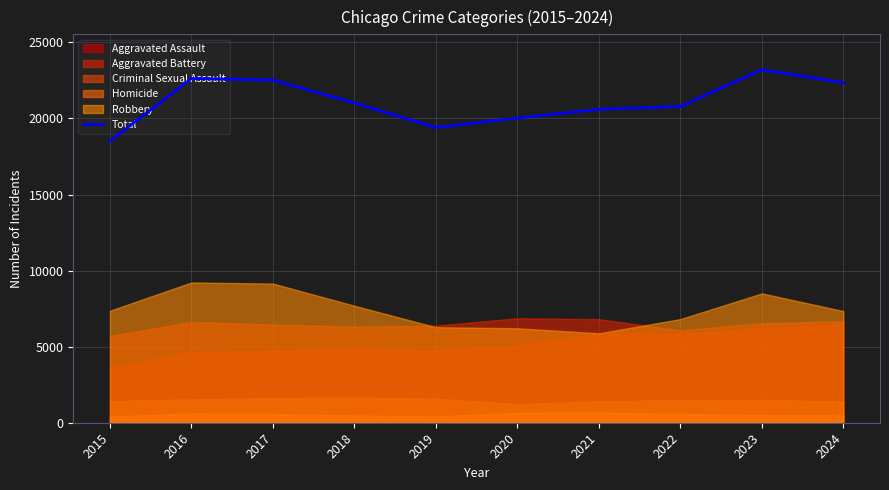

Which category has the highest value in the Total series?

2023